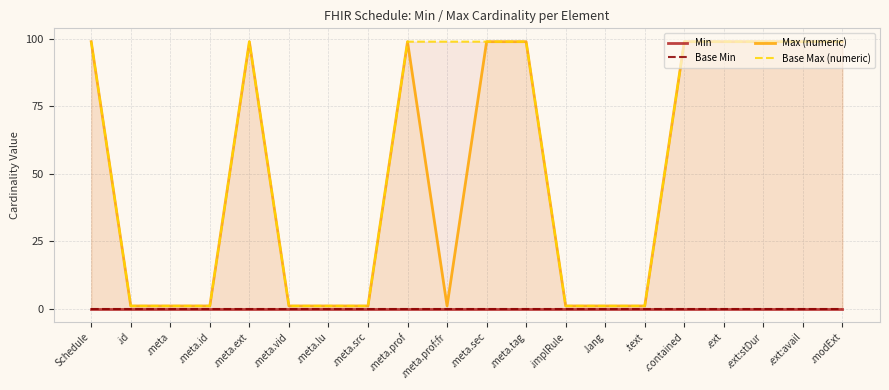

Between .text and .modExt, which series saw the biggest shift?

Max (numeric)